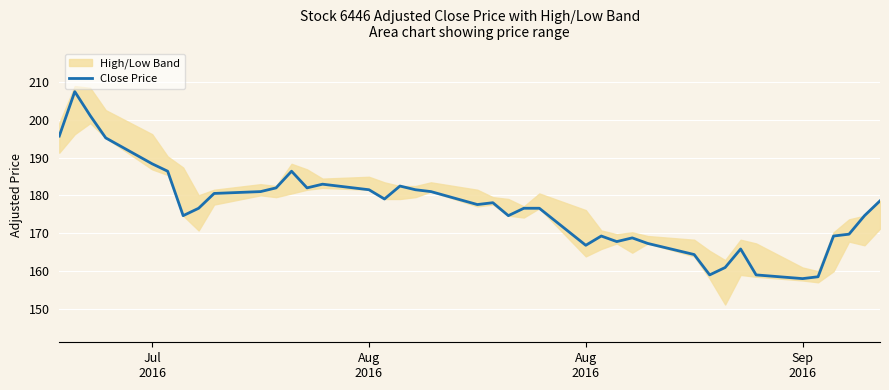

How many lines are shown in the chart?

1